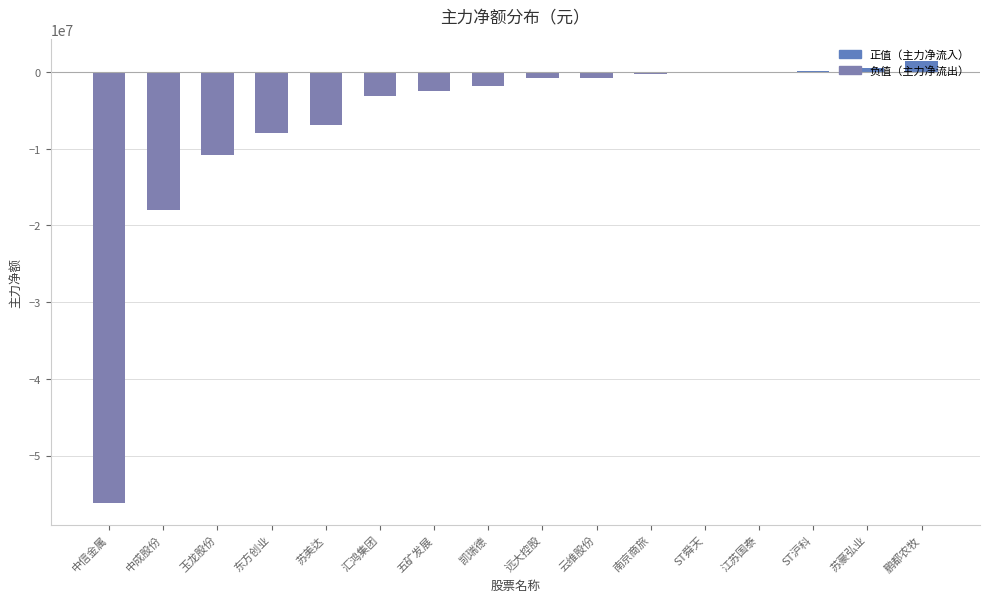

At which label is the value closest to -27335255?

中成股份